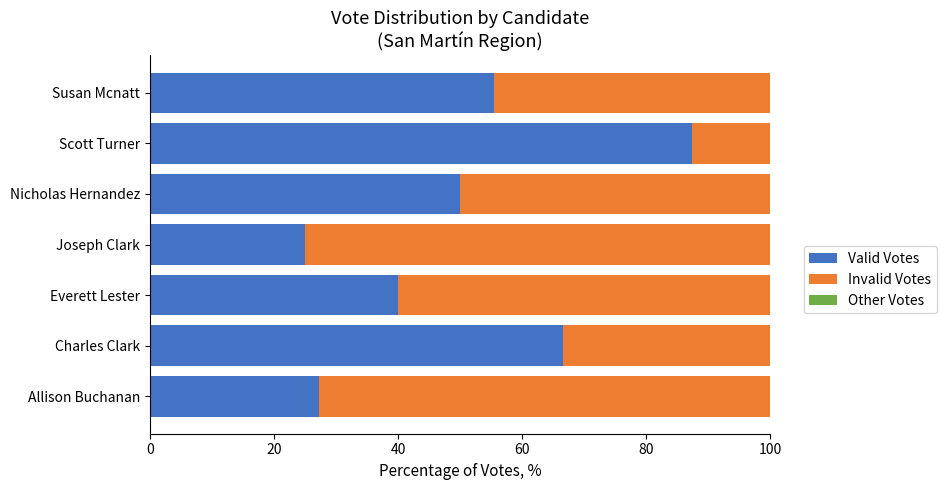

What is the maximum value for Valid Votes?

87.5